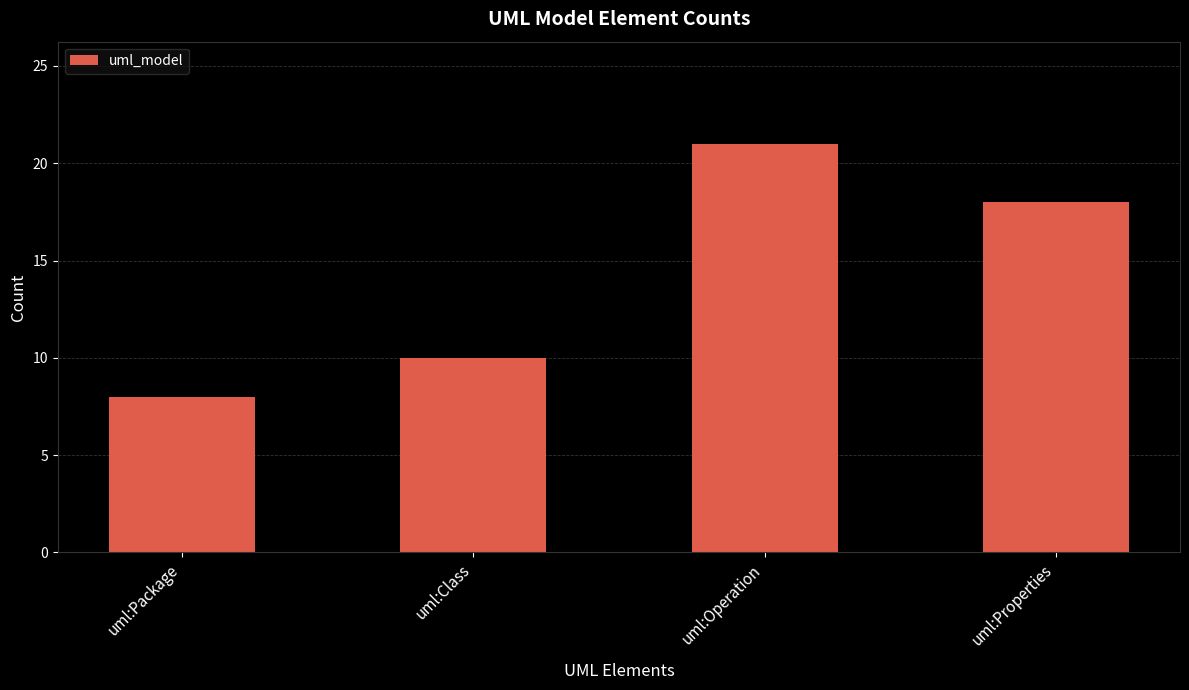

The chart shows a value of 8 at uml:Package. True or false?

True